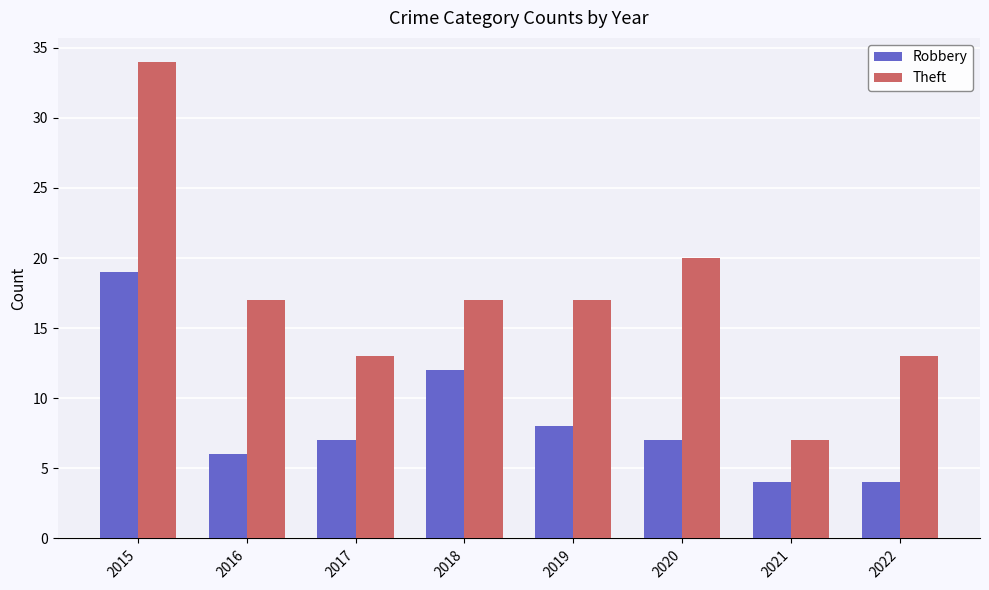

At which category is the sum across all series the highest?

2015